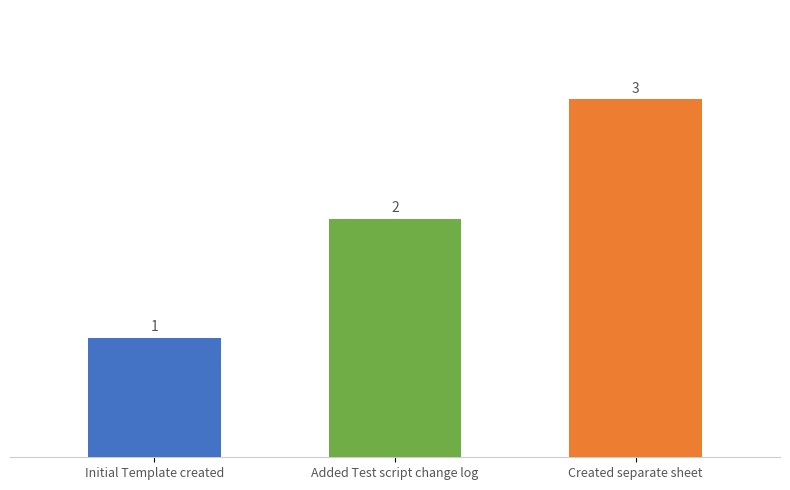

Which label corresponds to the largest value in the chart?

Created separate sheet